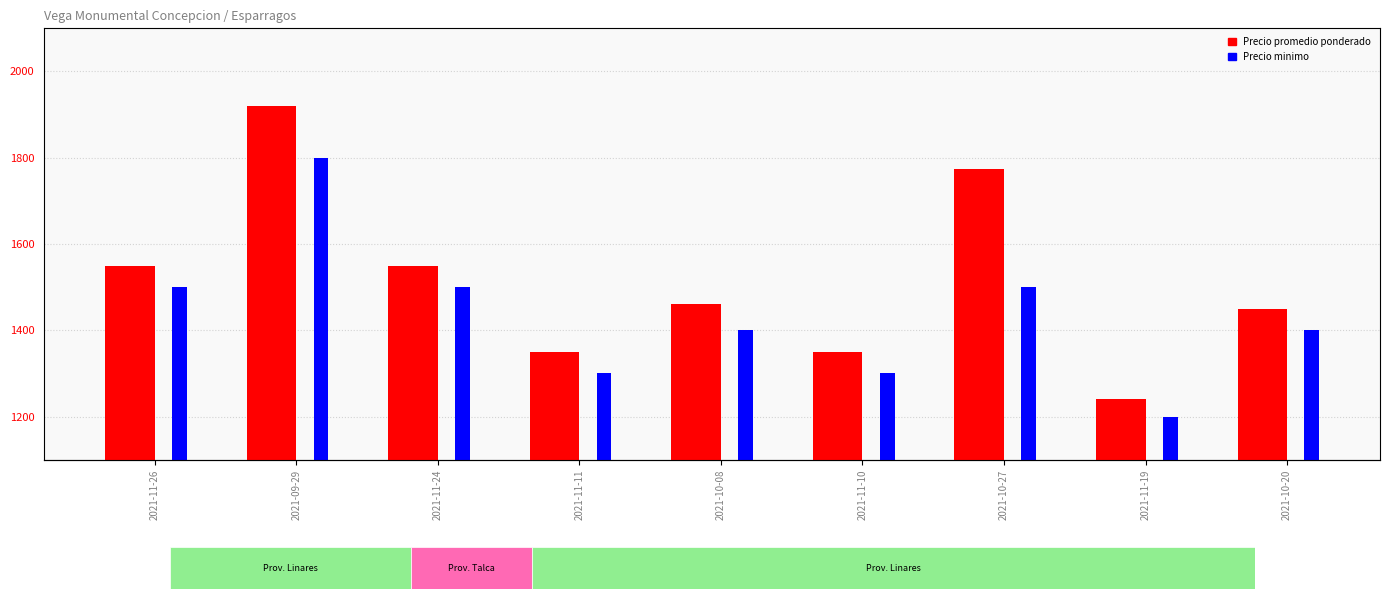

Reading right to left, list all the values displayed in this chart.

Precio promedio ponderado: 1450	1240	1773	1350	1460	1350	1550	1920	1550
Precio minimo: 1400	1200	1500	1300	1400	1300	1500	1800	1500